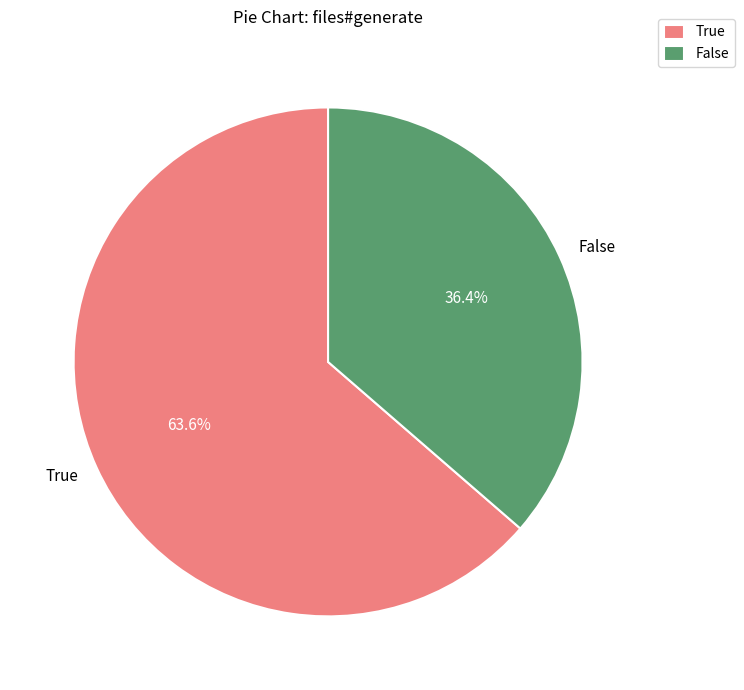

How many segments does this pie chart have?

2